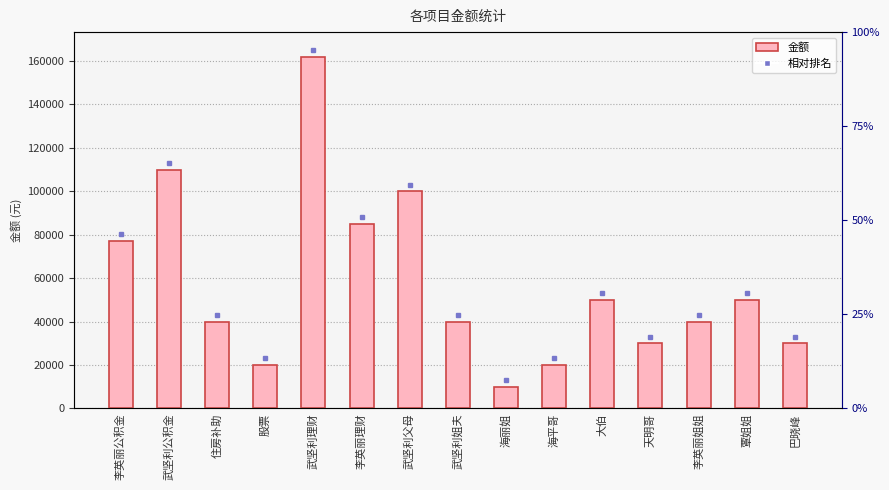

The chart shows a value of 50000.0 at 大伯. True or false?

True